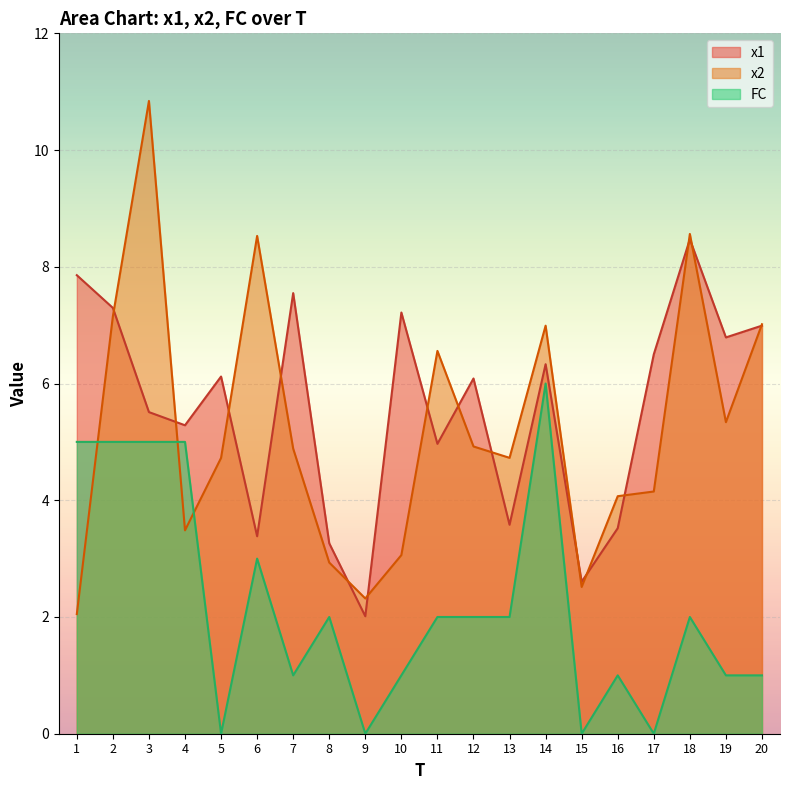

Which series has the largest range (max minus min)?

x2